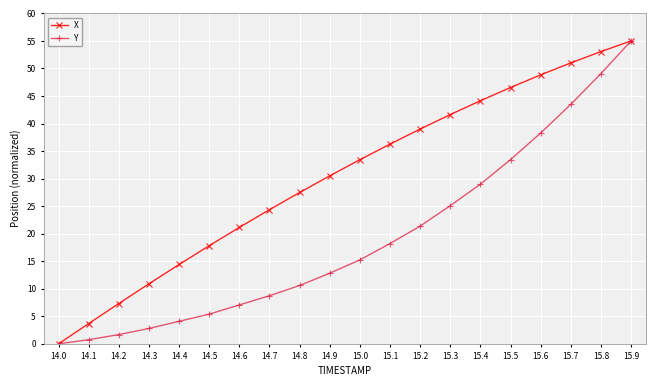

What are all the series names shown in the legend?

X, Y